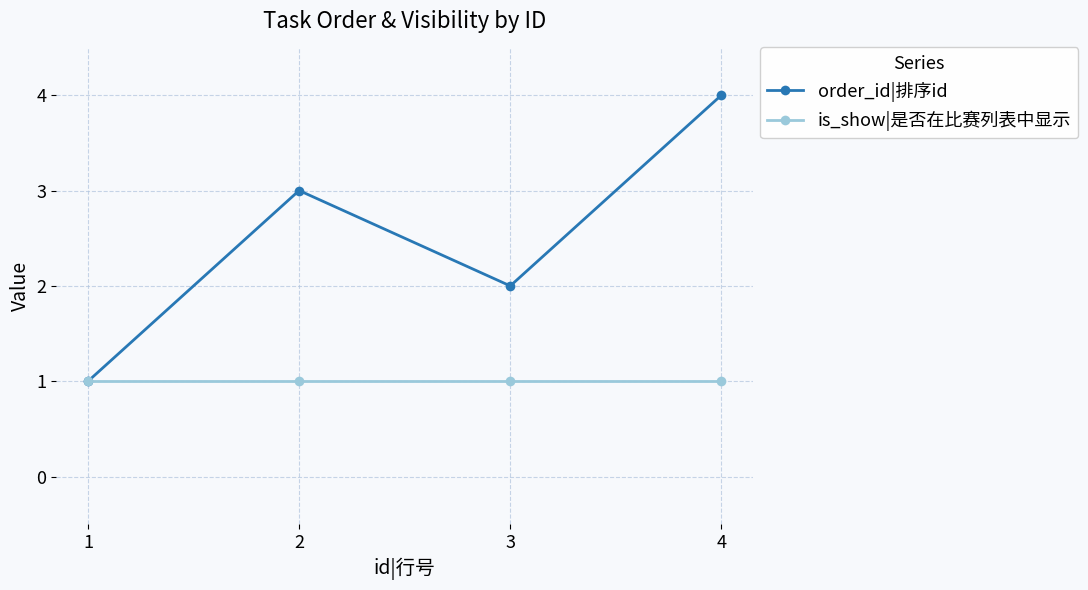

Is it true that order_id|排序id equals 3 at 2?

True